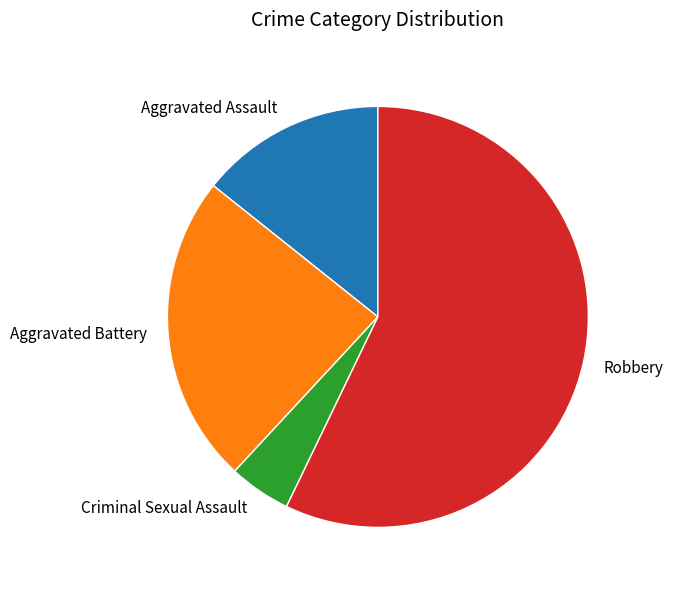

Between Criminal Sexual Assault and Robbery, which is larger?

Robbery